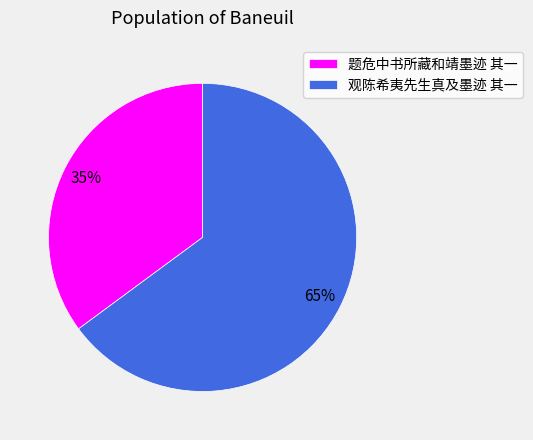

To the nearest percent, what is the combined percentage of 题危中书所藏和靖墨迹 其一 and 观陈希夷先生真及墨迹 其一?

100%